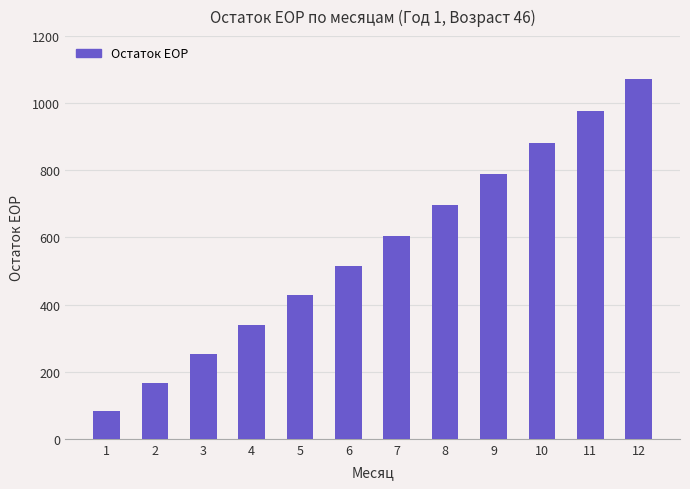

Rank the categories by value from lowest to highest.

1, 2, 3, 4, 5, 6, 7, 8, 9, 10, 11, 12